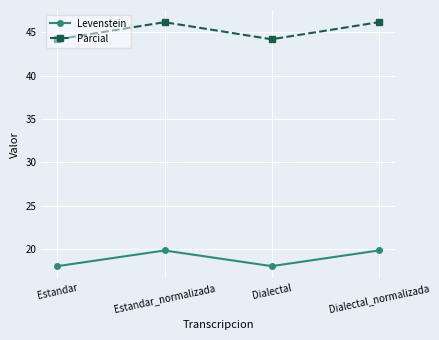

What are all the series names shown in the legend?

Levenstein, Parcial